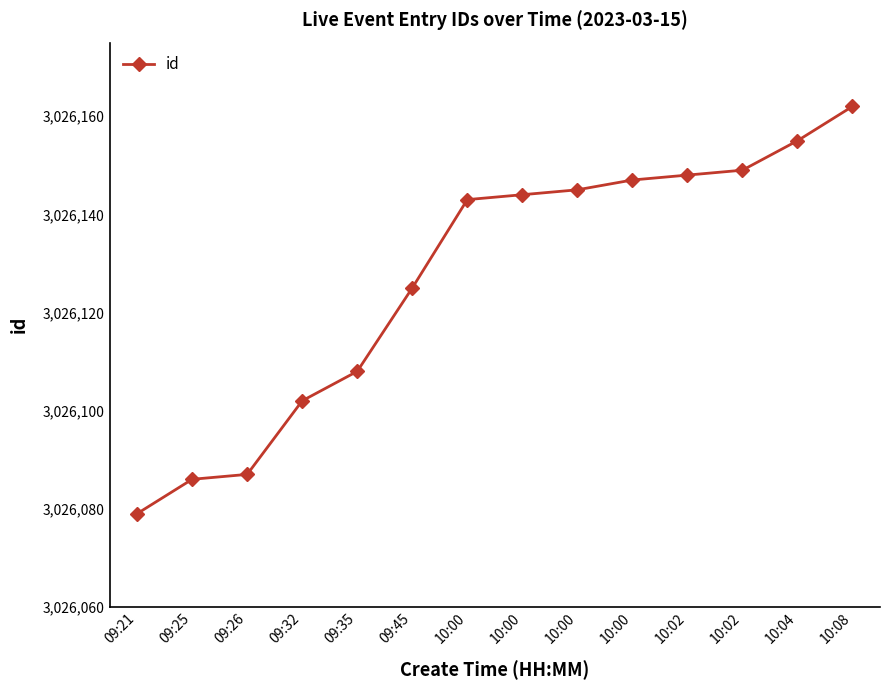

Does the chart have visible grid lines?

No